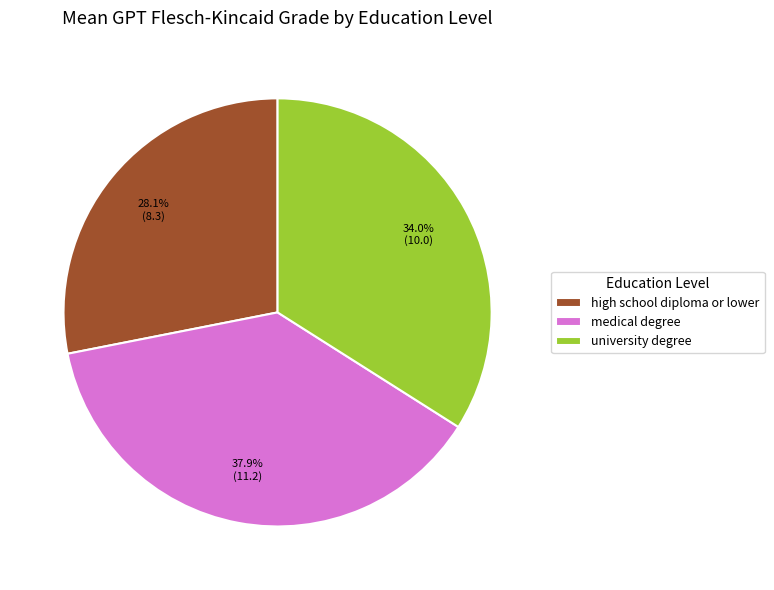

Is there a majority slice in this chart?

No